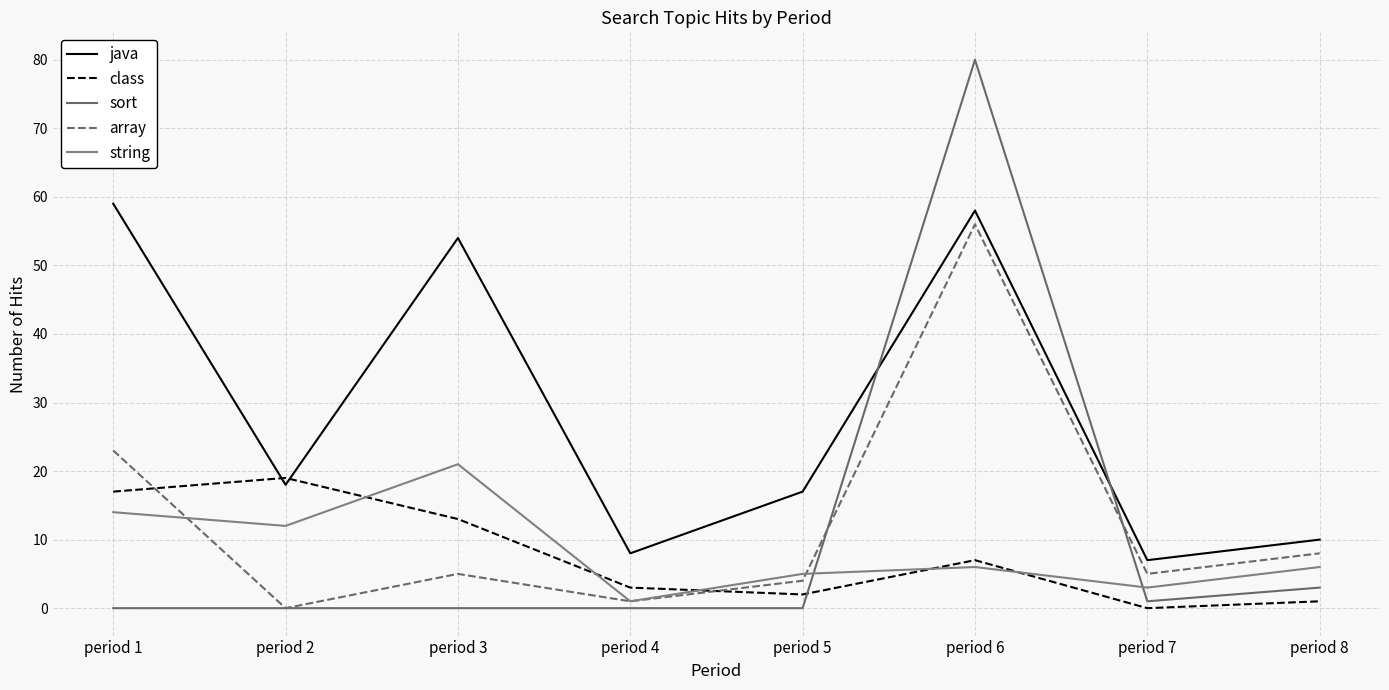

Where is array nearest to the value 28?

period 1